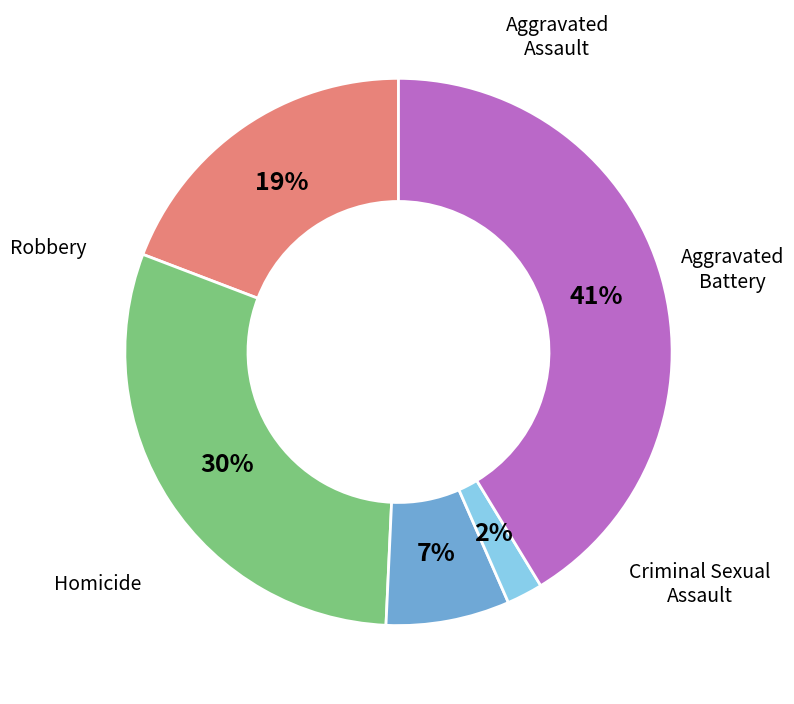

How many segments does this pie chart have?

5